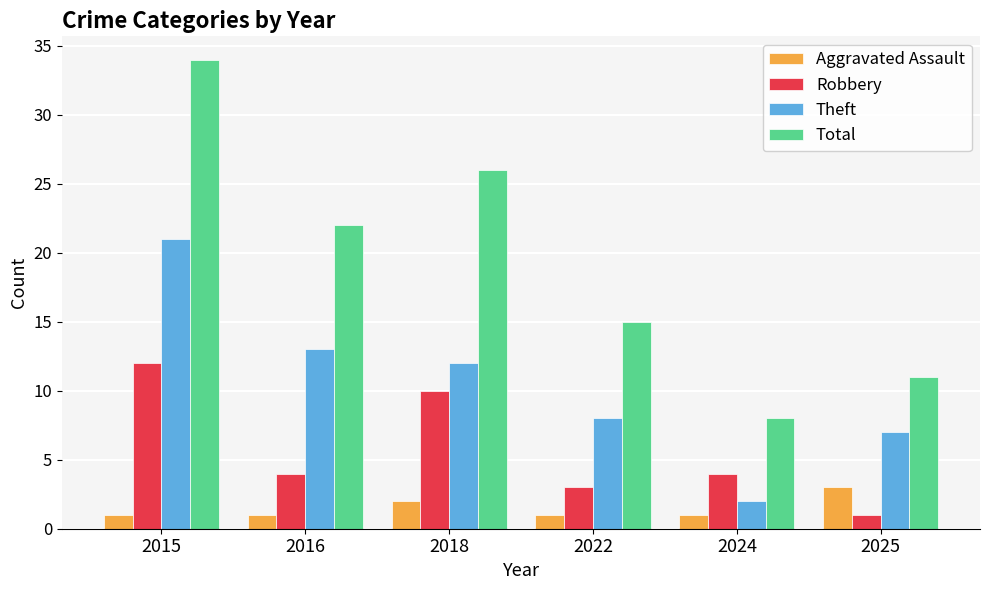

Reading left to right, list all the values displayed in this chart.

Aggravated Assault: 1	1	2	1	1	3
Robbery: 12	4	10	3	4	1
Theft: 21	13	12	8	2	7
Total: 34	22	26	15	8	11